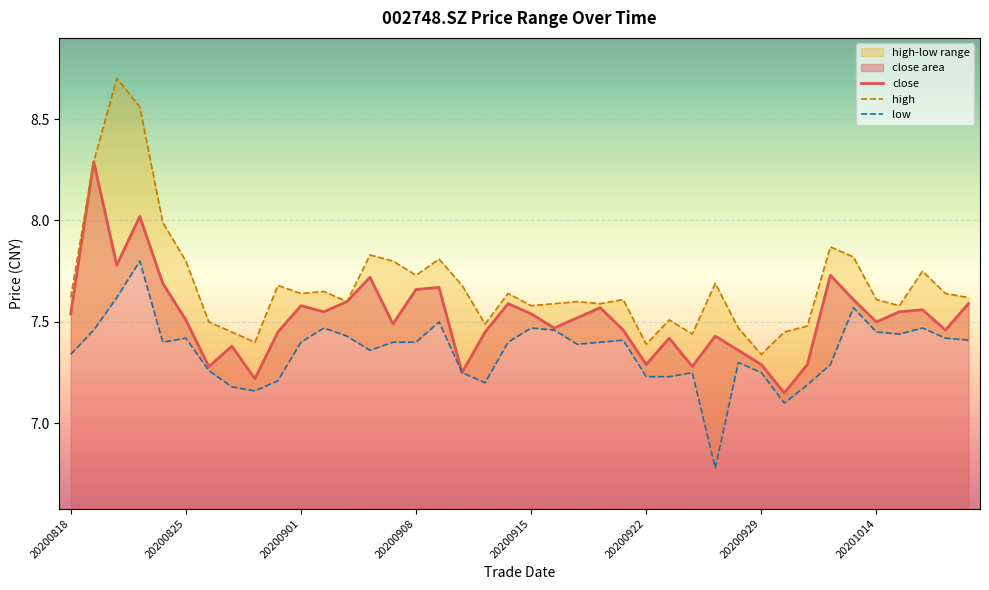

What is the value of the low point at the 35th from the left?

7.6